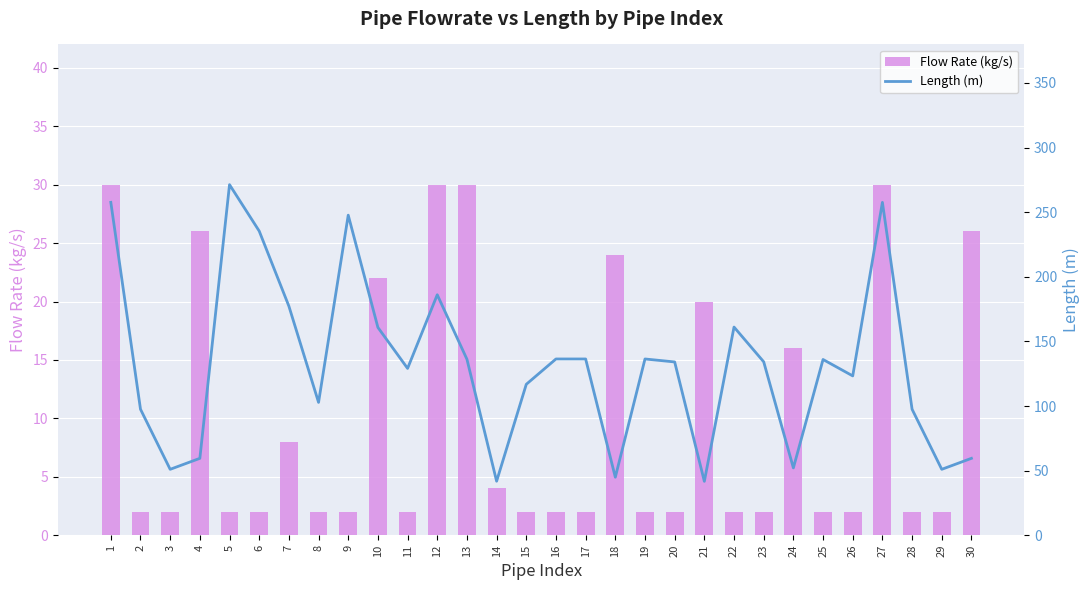

At how many categories does at least one series exceed 150?

9